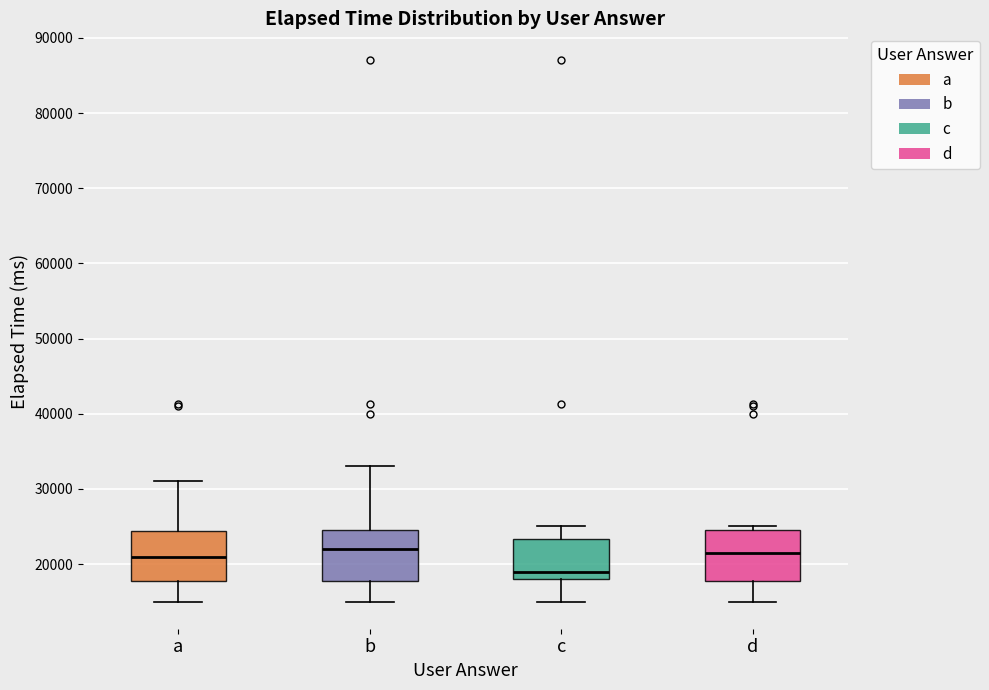

Where does the median line of the box for b sit on the y-axis? The values are not printed on the chart, so give them approximately, as read against the axis.

22000